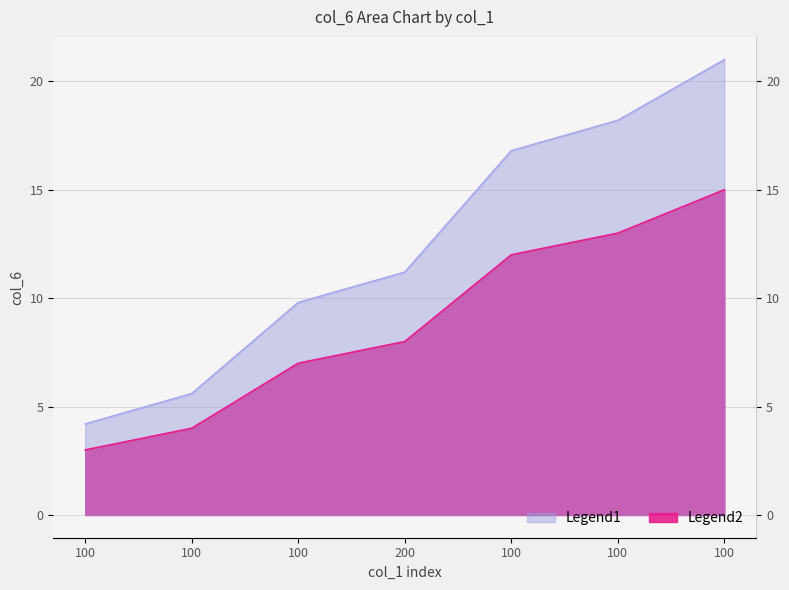

Rank the categories by value from lowest to highest.

100, 100, 100, 200, 100, 100, 100